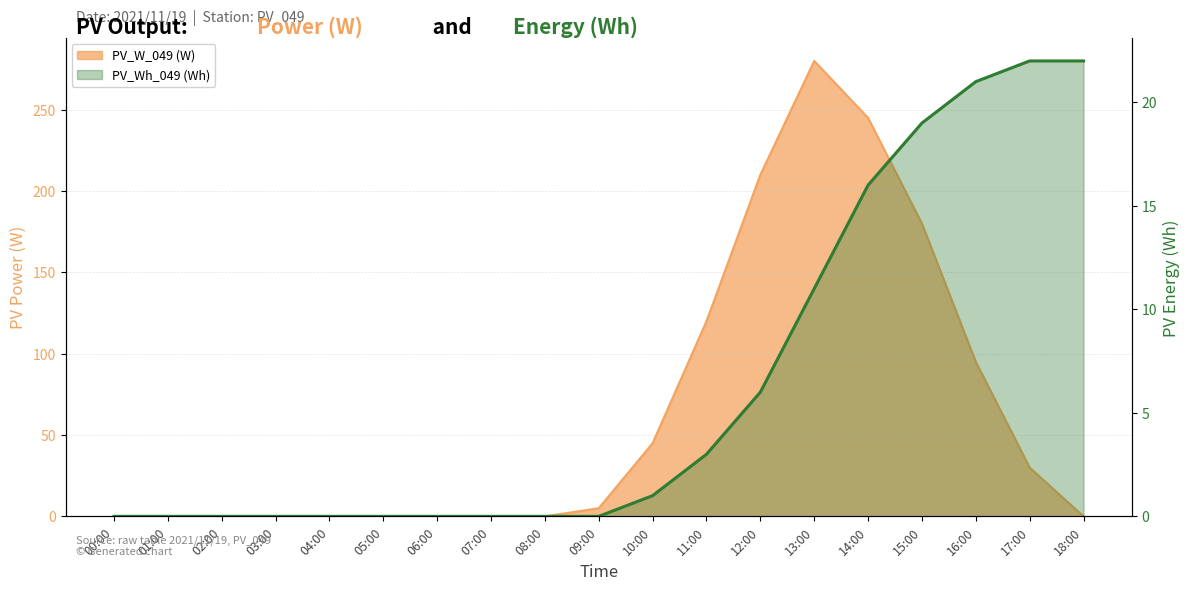

What position from the left is 02:00?

3